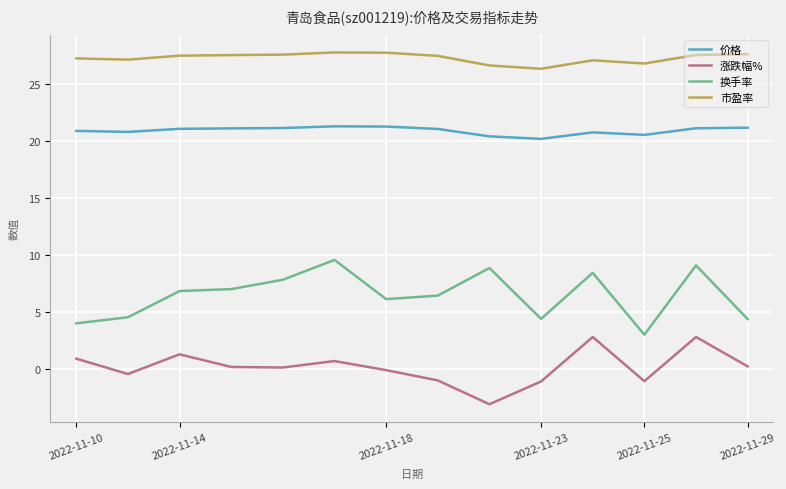

What is the greatest value displayed?

27.8